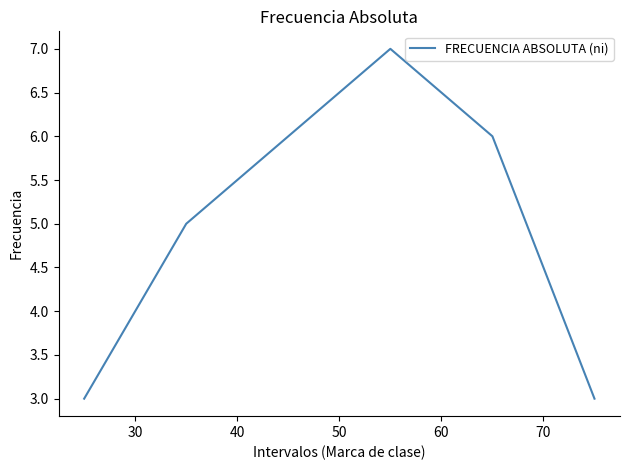

Count the number of data series in this chart.

1